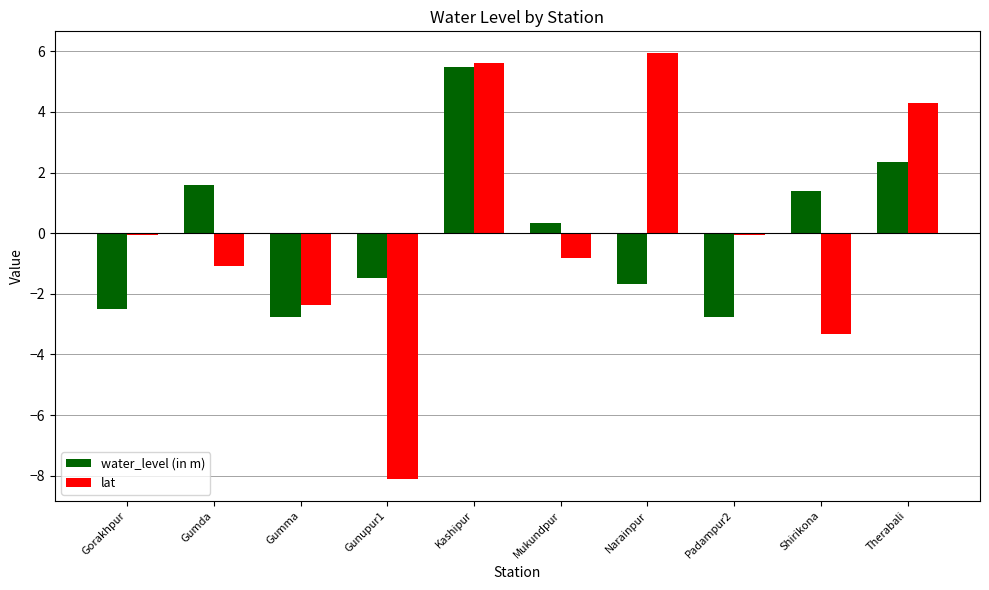

What are all the series names shown in the legend?

water_level (in m), lat